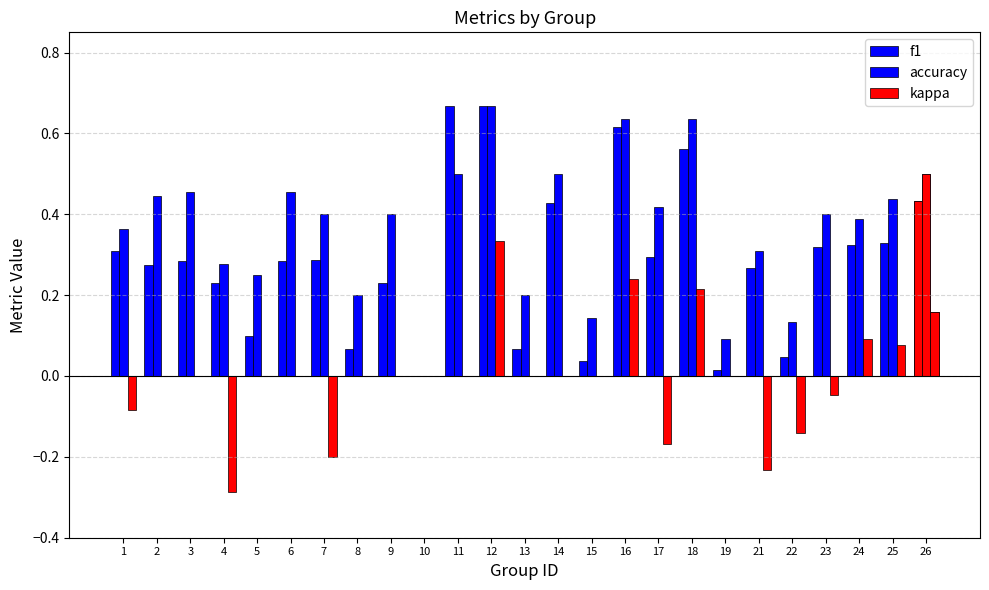

What are all the series names shown in the legend?

f1, accuracy, kappa